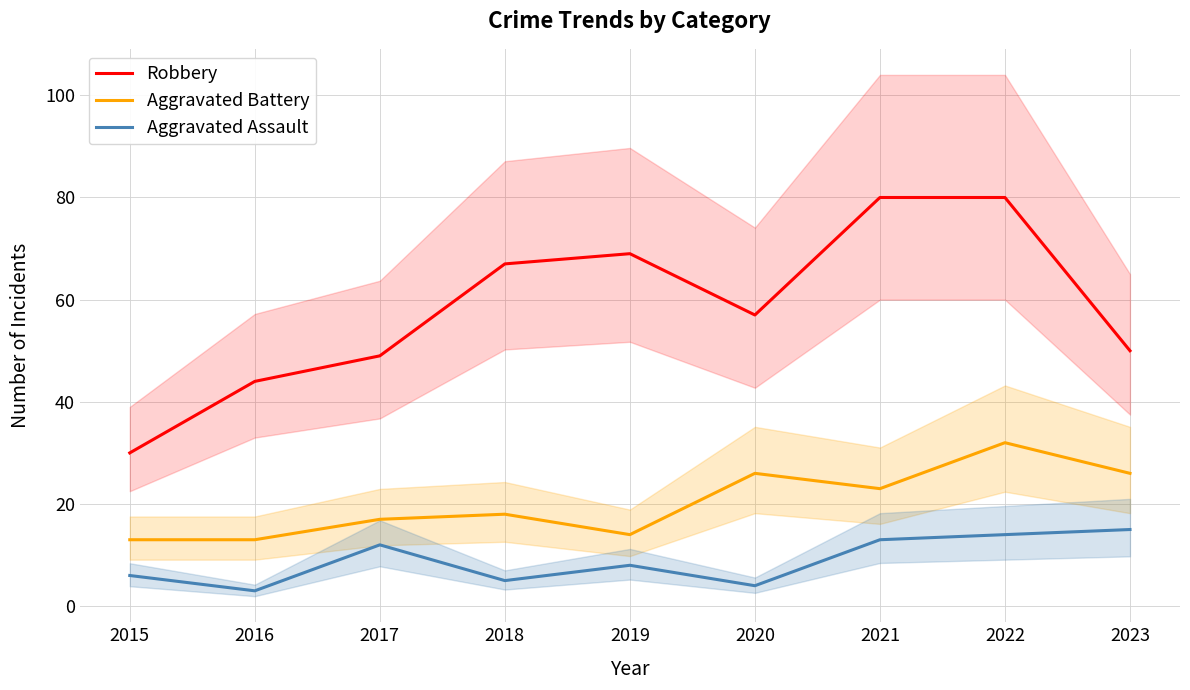

True or false: Aggravated Assault and Aggravated Battery cross at least once.

False